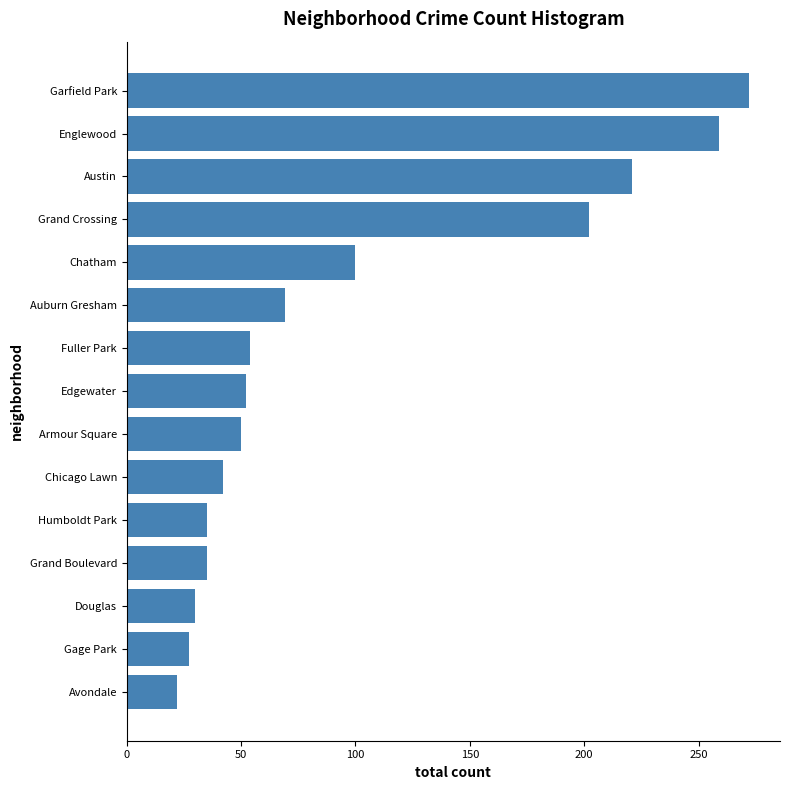

How many data points are less than 52?

7